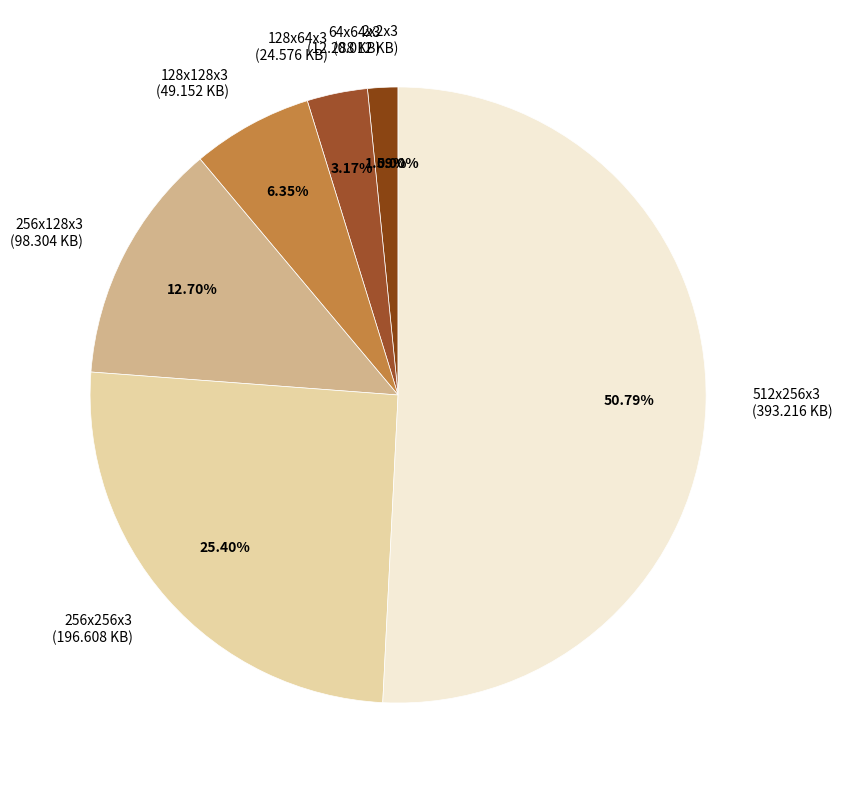

Is it true that 256x128x3 is 13% of the pie?

True